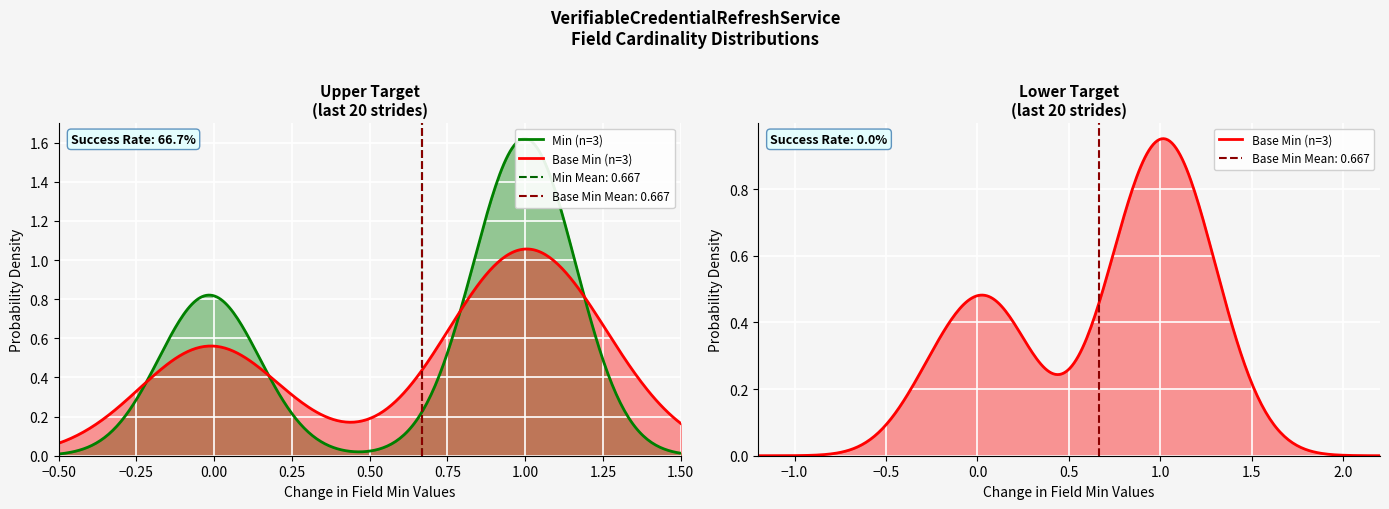

Reading left to right, extract all data points from this chart.

Min: VerifiableCredentialRefreshService=0	VerifiableCredentialRefreshService.id=1	VerifiableCredentialRefreshService.type=1
Base Min: VerifiableCredentialRefreshService=0	VerifiableCredentialRefreshService.id=1	VerifiableCredentialRefreshService.type=1